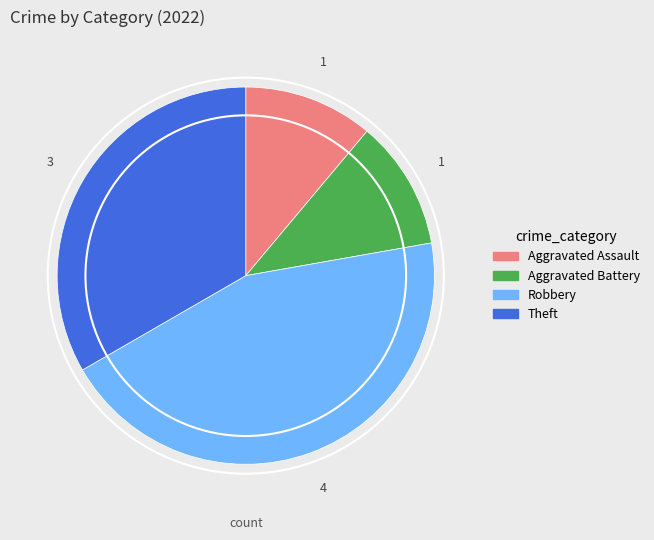

Which category has the biggest portion of the pie?

Robbery